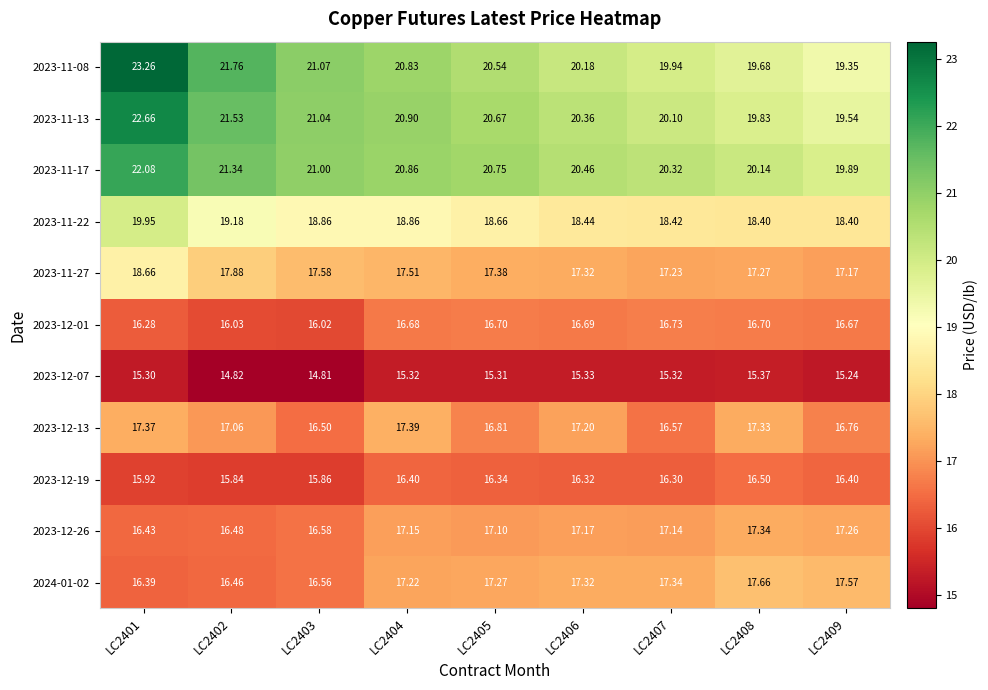

At which category is the sum across all series the highest?

LC2401